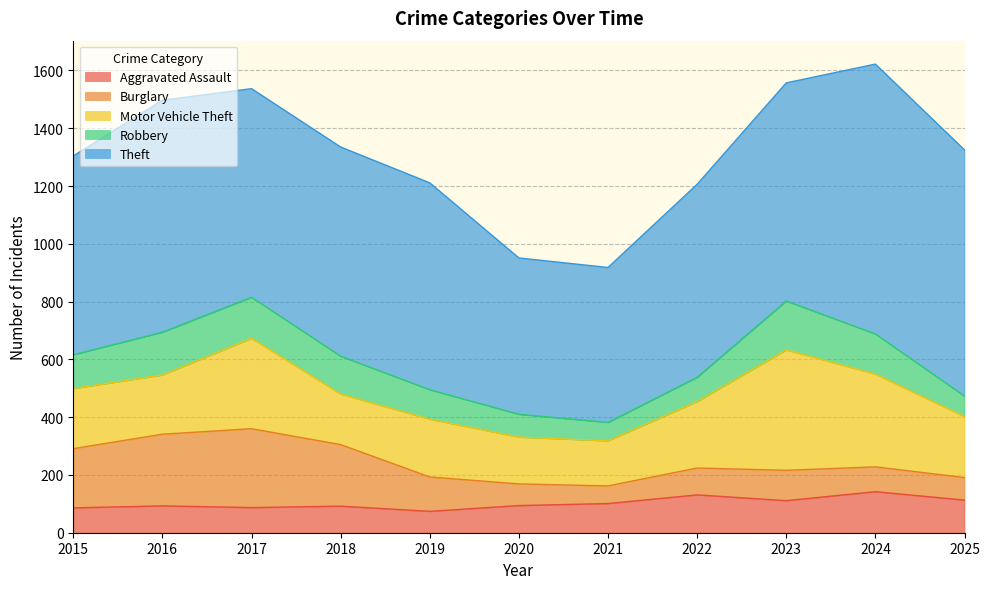

How many distinct data groups are displayed?

5